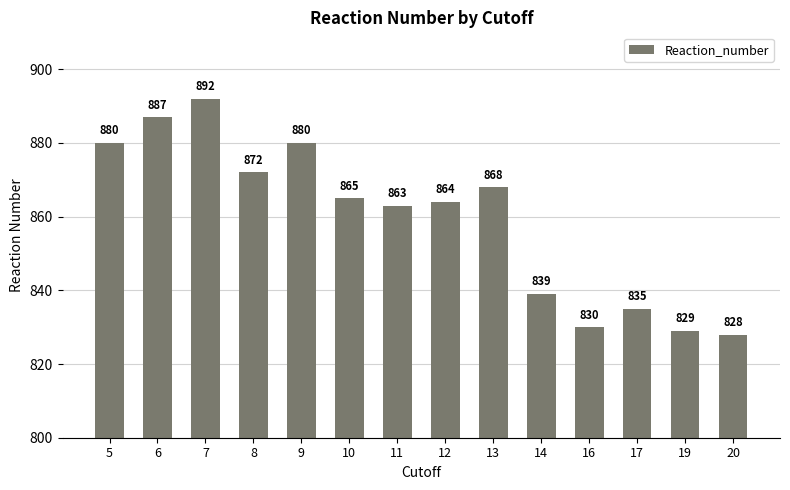

Reading left to right, transcribe all the data shown in this chart.

5=880	6=887	7=892	8=872	9=880	10=865	11=863	12=864	13=868	14=839	16=830	17=835	19=829	20=828